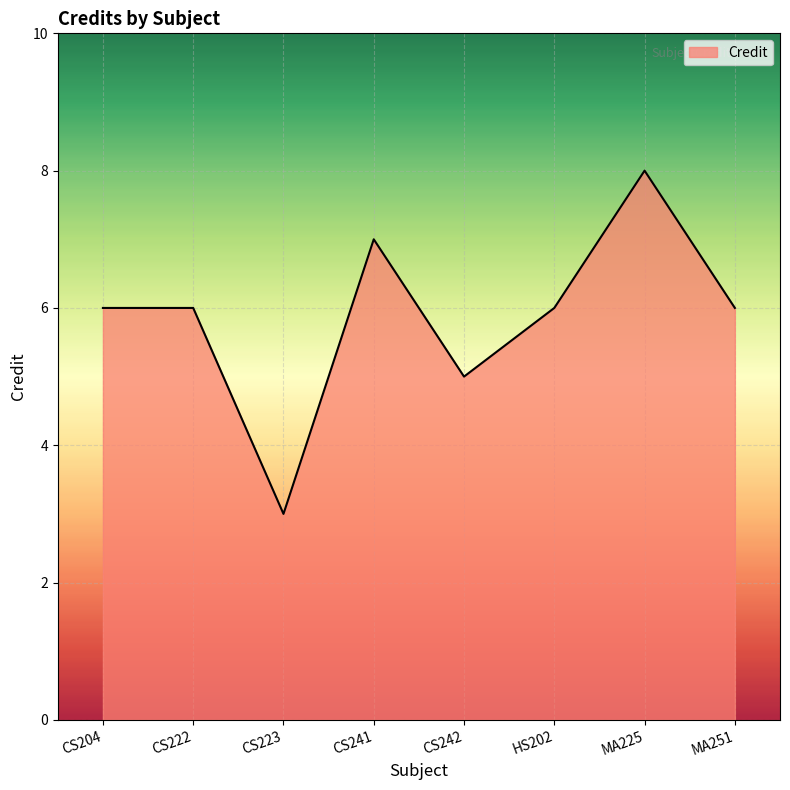

At which category does the chart reach its minimum across all series?

CS223